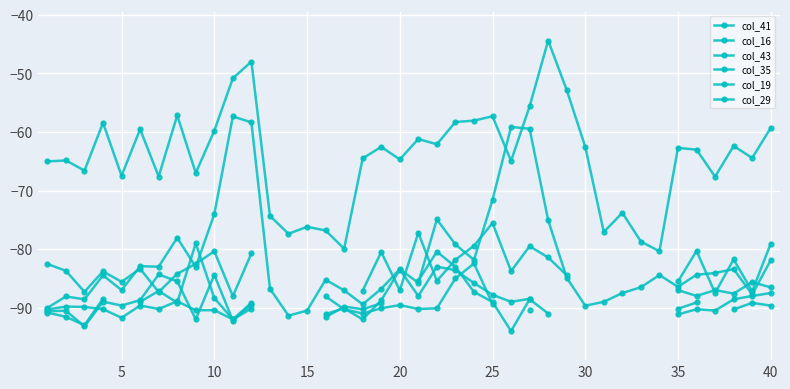

The col_16 series shows -139.1 at 40. True or false?

False